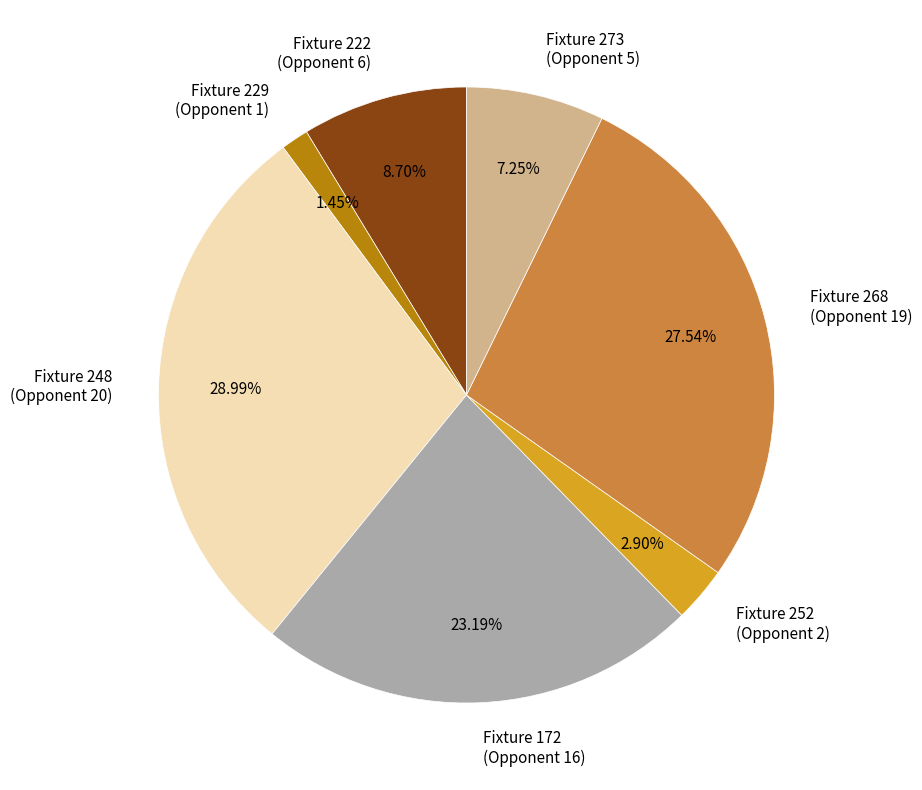

How many slices are in this pie chart?

7